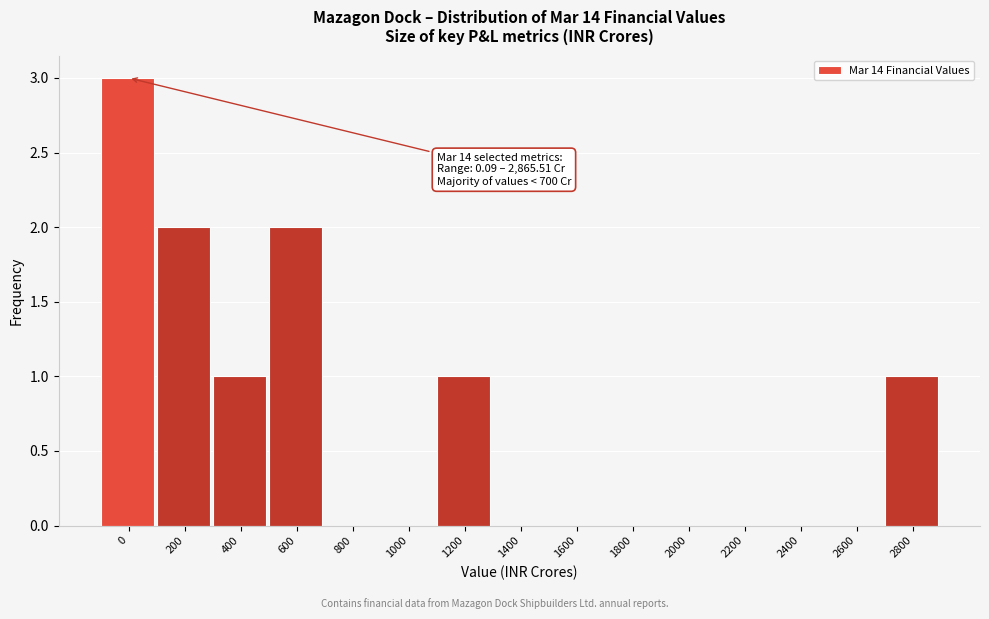

Reading right to left, transcribe all the data shown in this chart.

2800=1	2600=0	2400=0	2200=0	2000=0	1800=0	1600=0	1400=0	1200=1	1000=0	800=0	600=2	400=1	200=2	0=3